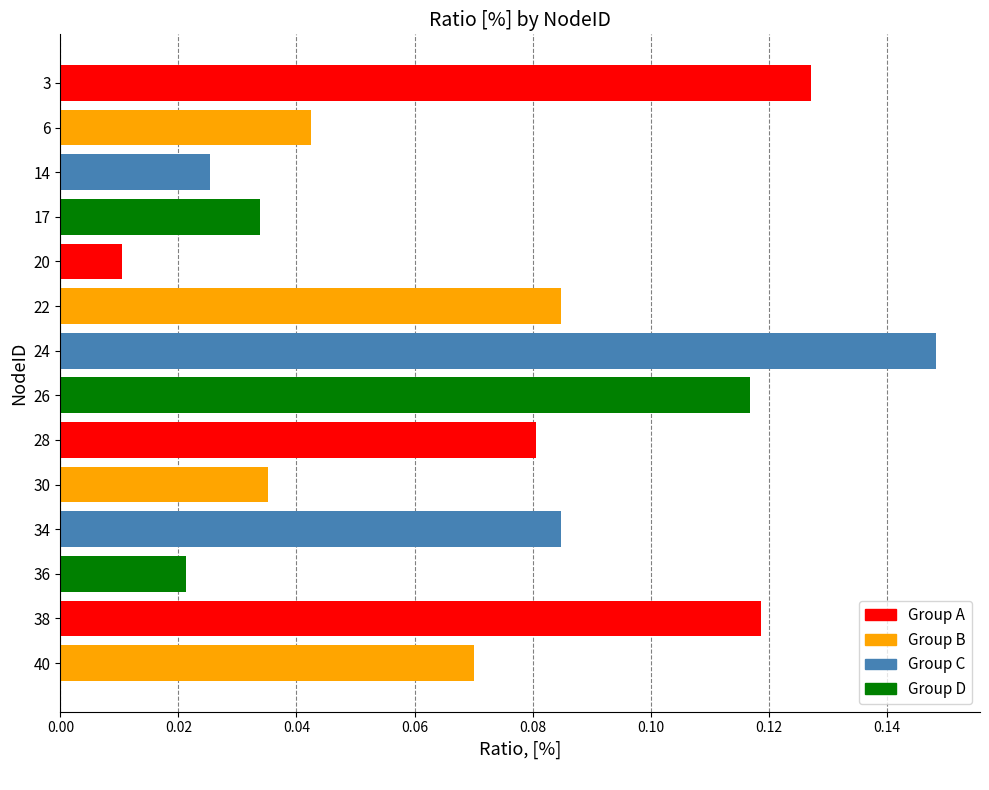

Does the chart contain stacked bars?

No